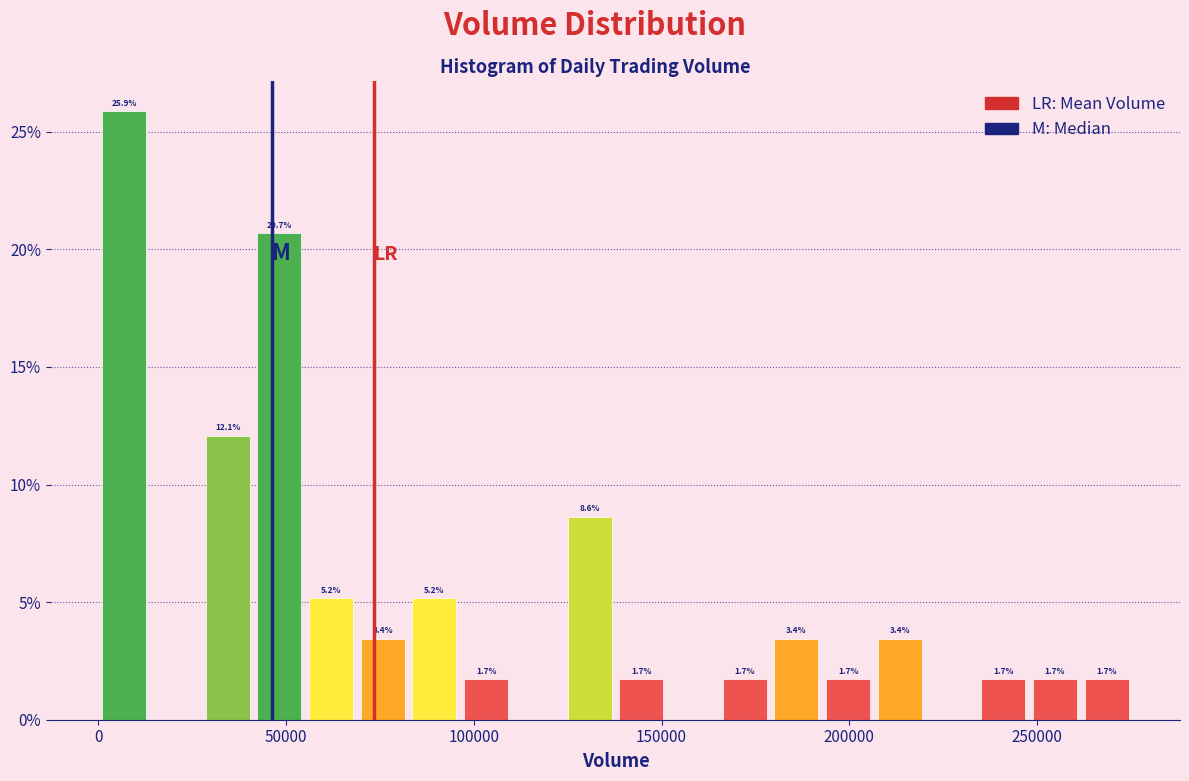

Read against the x-axis, roughly where is the centre of the tallest bar?

5000